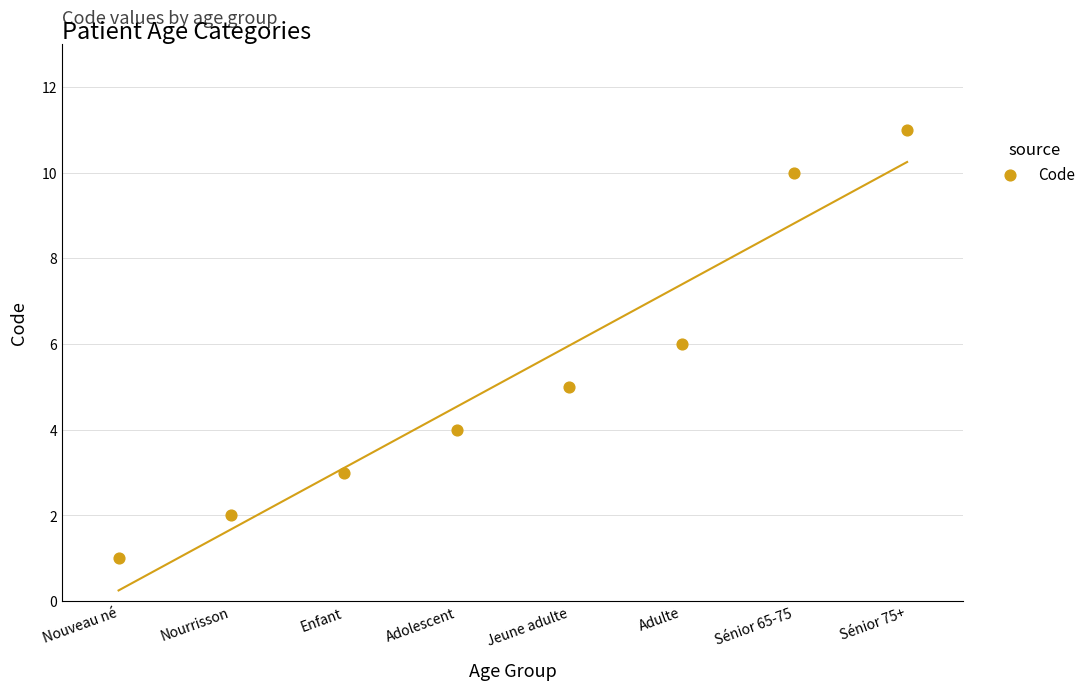

What is the average Y value?

5